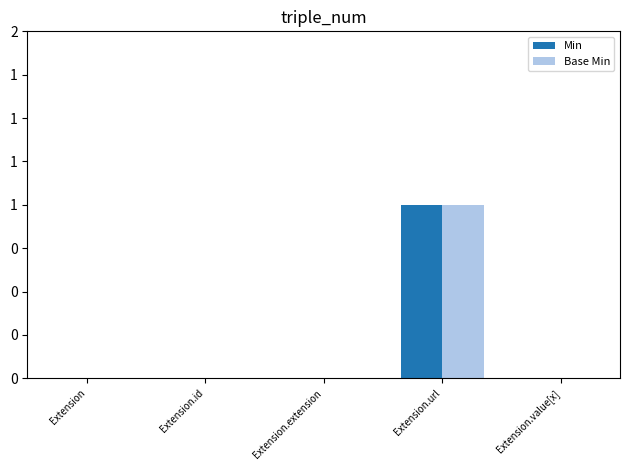

What position from the right is Extension.id?

4